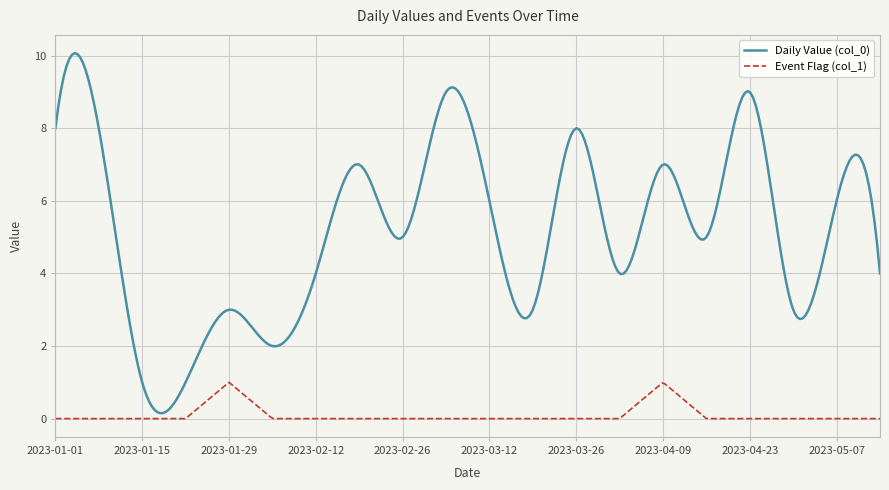

Does the chart have visible grid lines?

Yes